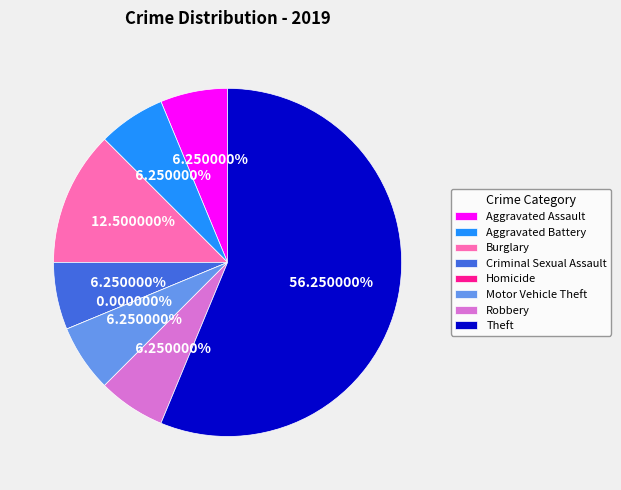

What is the majority slice?

Theft